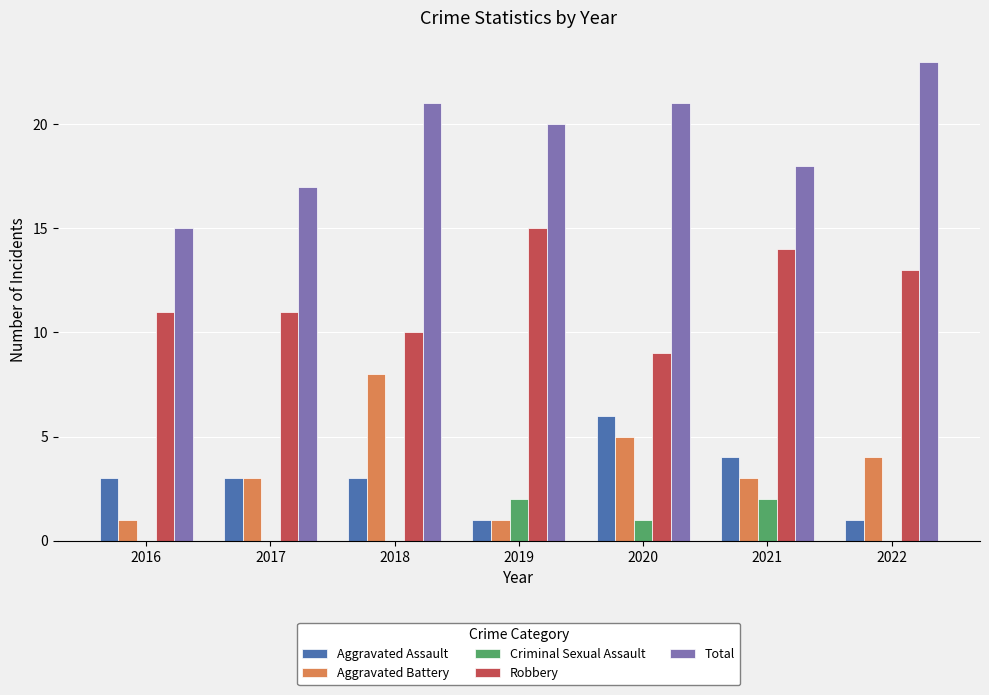

Which category has the highest value in the Aggravated Battery series?

2018